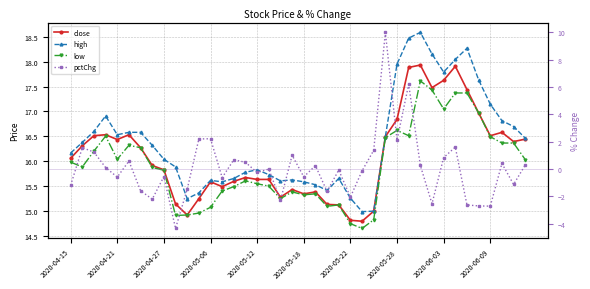

Is this an area chart (filled region under the line)?

No